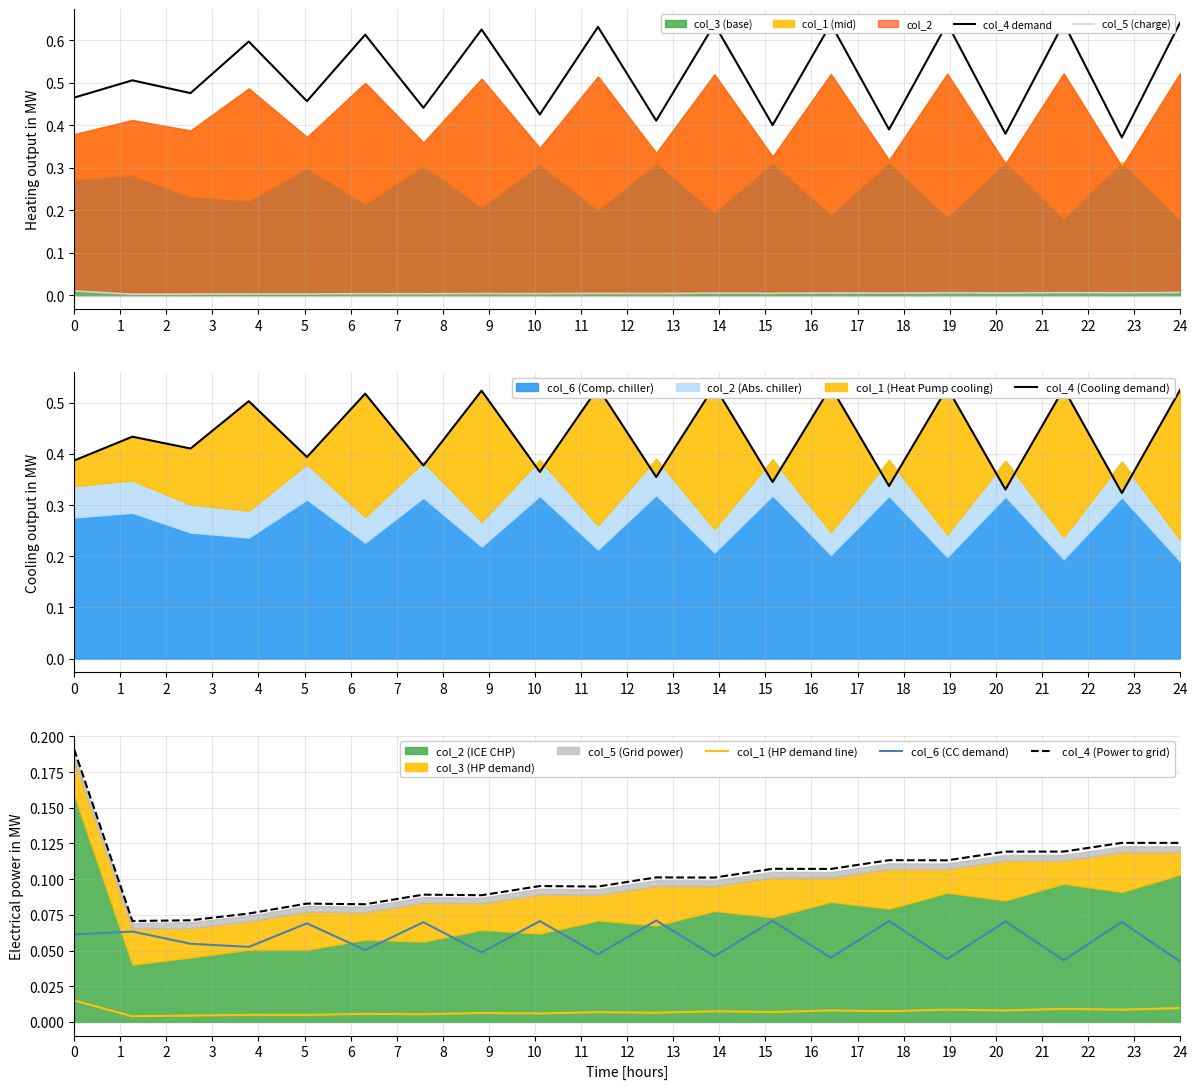

True or false: col_6 (CC demand) and col_4 (Power to grid) cross at least once.

False